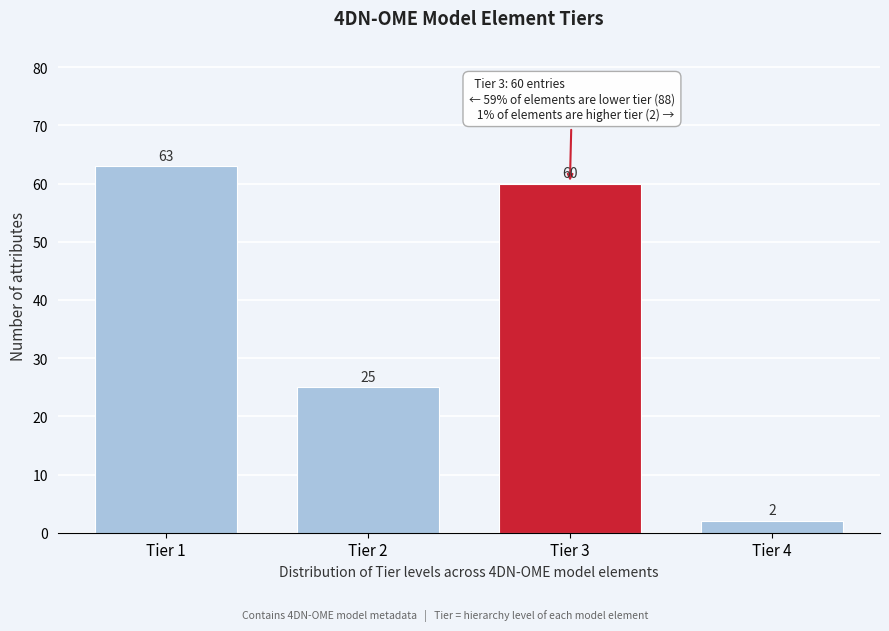

Reading left to right, list all the values displayed in this chart.

63	25	60	2